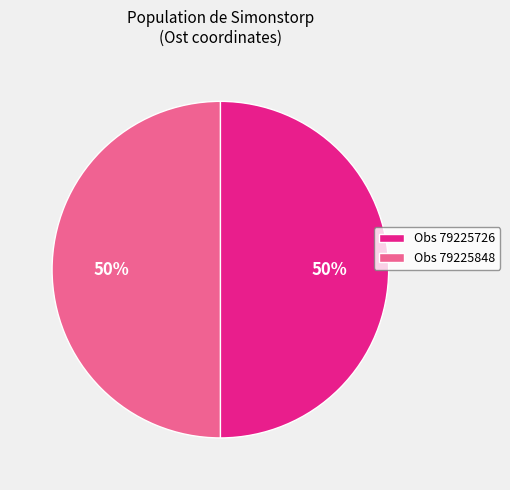

What is the ratio of the value at Obs 79225848 to the value at Obs 79225726?

1.0